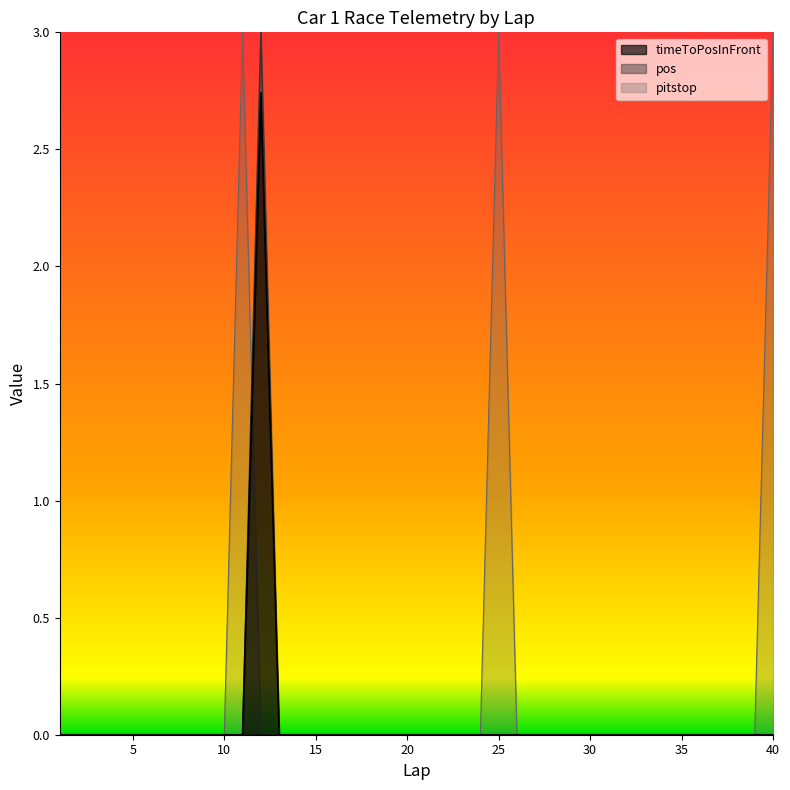

What is the highest value of the timeToPosInFront series?

3.0